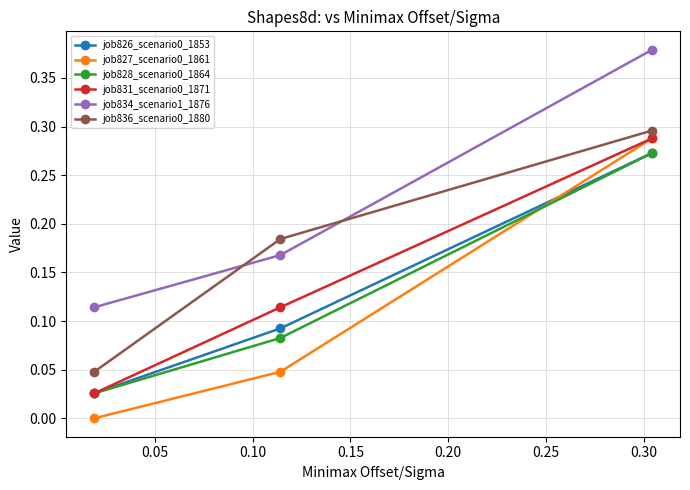

Which series has the largest total across all categories?

job834_scenario1_1876